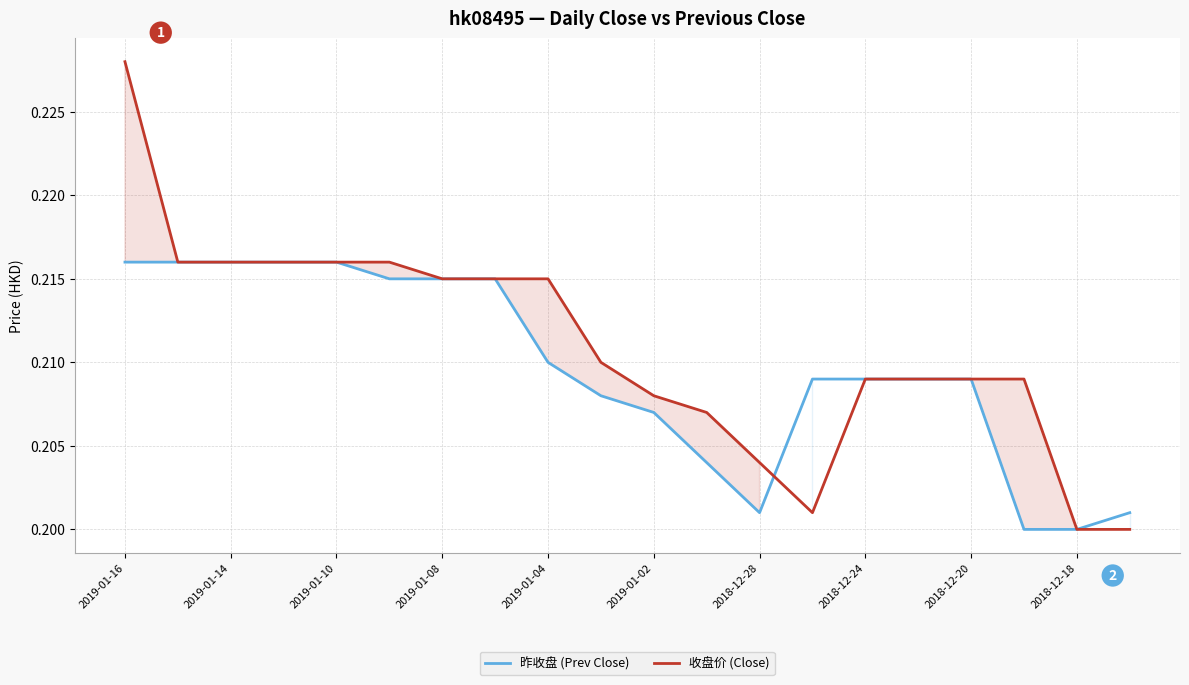

Which label corresponds to the largest value in the chart?

2019-01-16